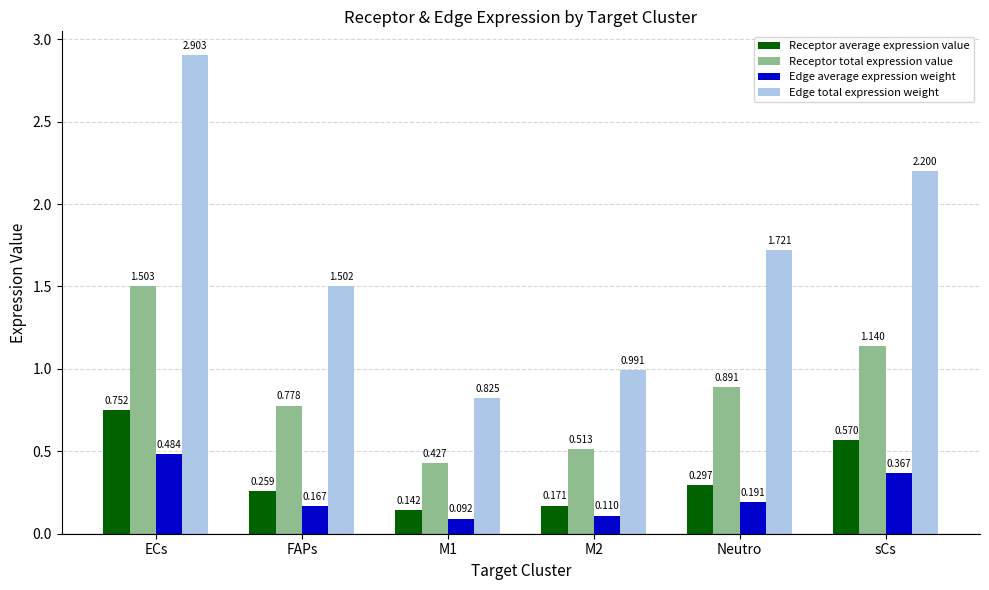

List the labels in order of Edge average expression weight value, largest first.

ECs, sCs, Neutro, FAPs, M2, M1